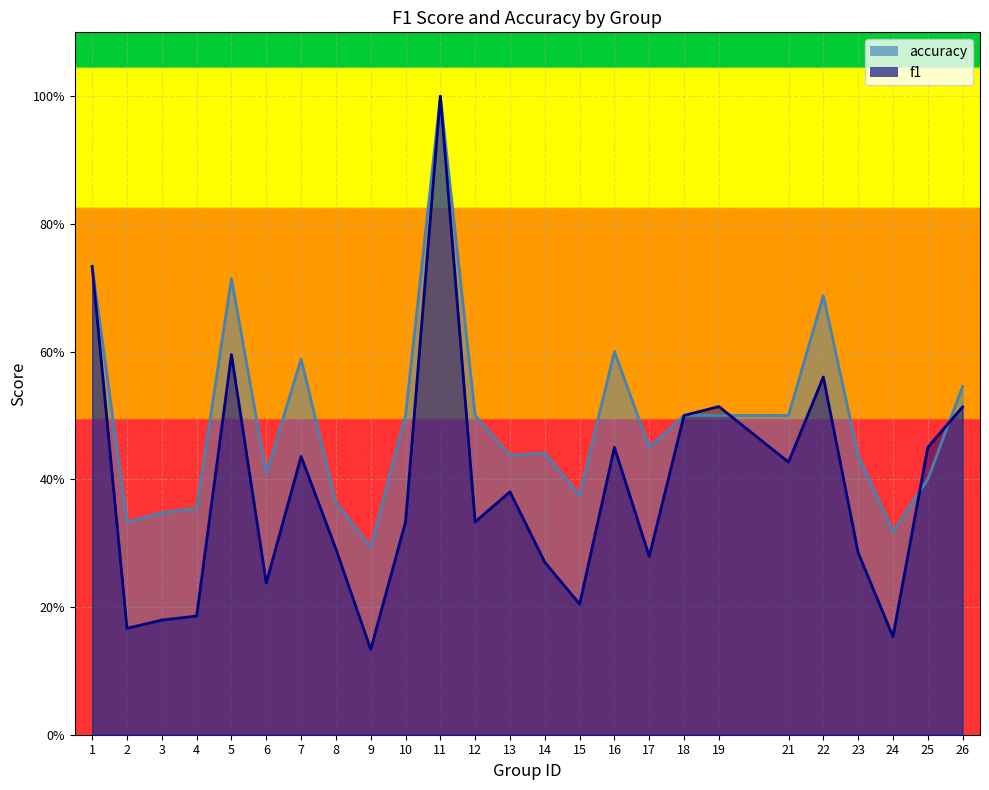

At how many categories does at least one series exceed 0?

25